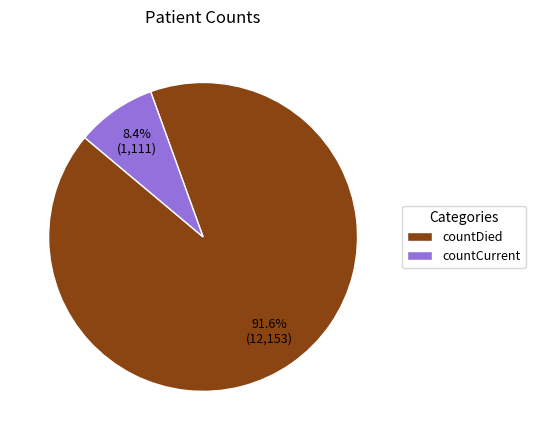

To the nearest percent, what portion does countCurrent represent?

8%